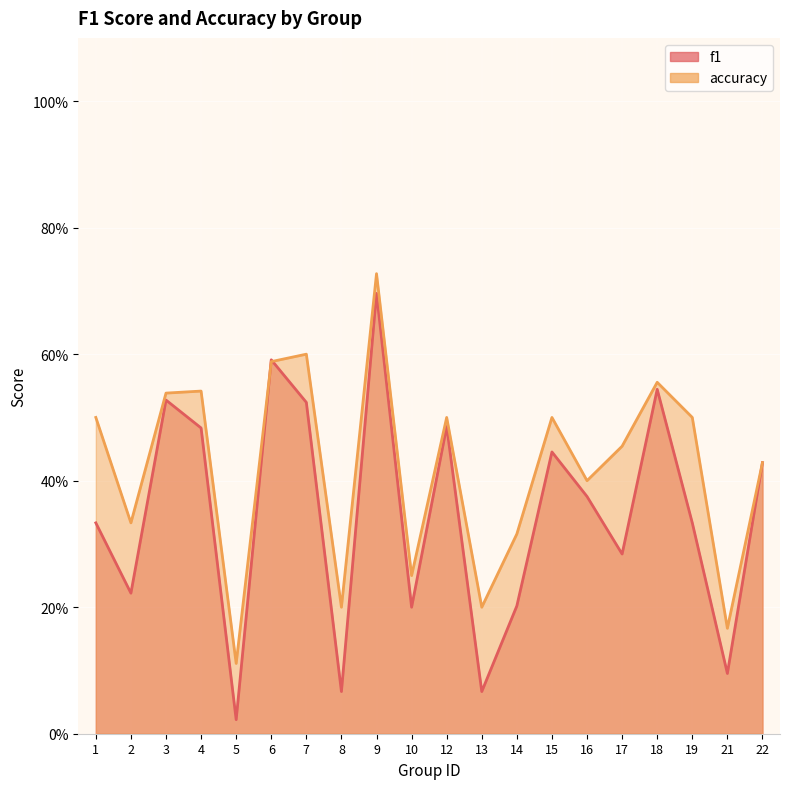

True or false: accuracy has a value of 0.5 at 19.

True